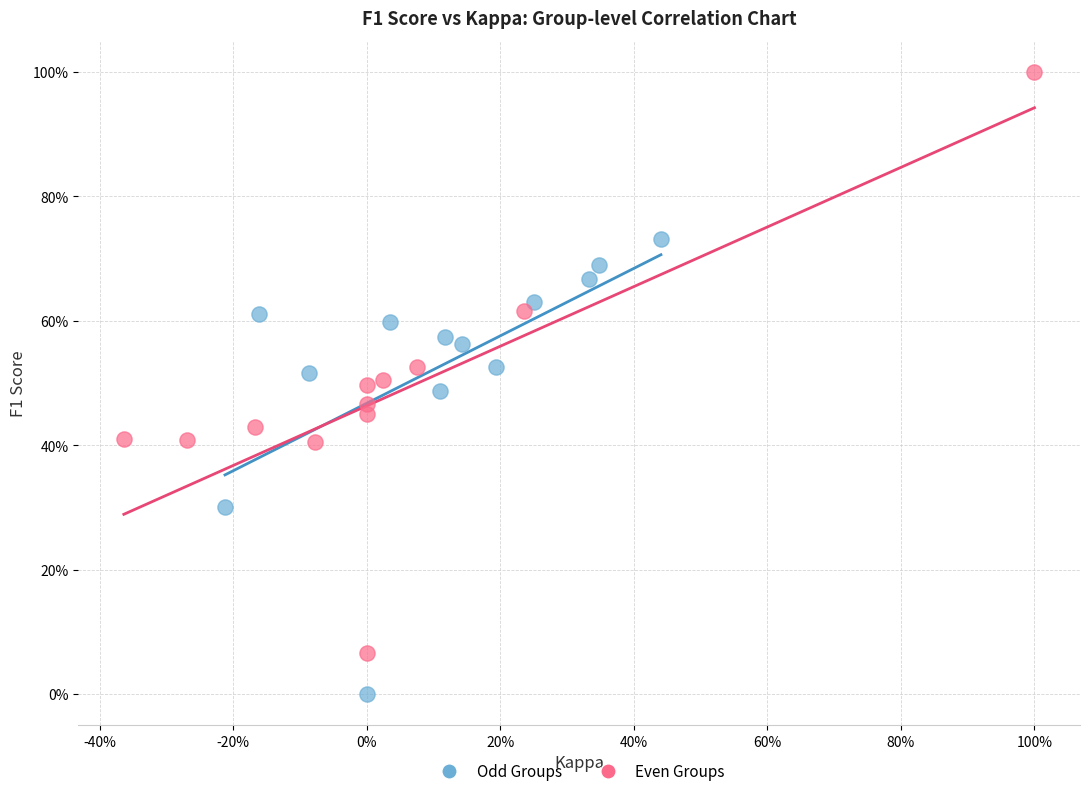

Which series reaches the minimum Y coordinate?

Odd Groups